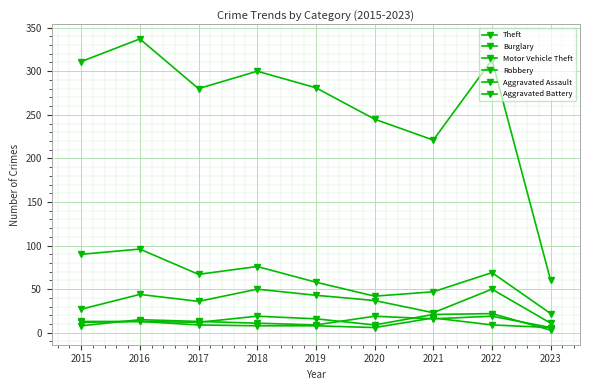

At which category is the sum across all series the highest?

2016